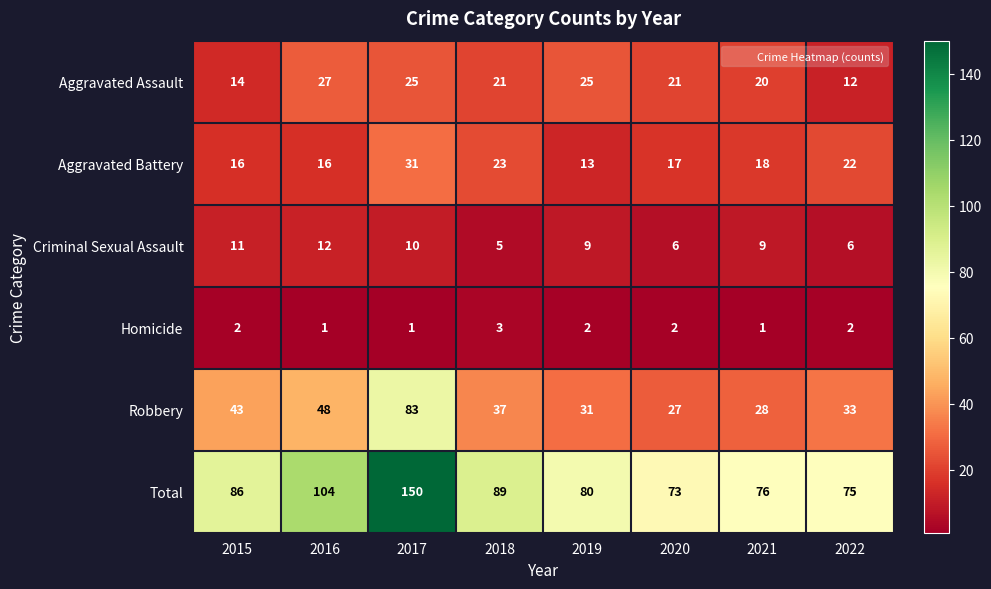

Is it true that Criminal Sexual Assault equals 2 at 2015?

False